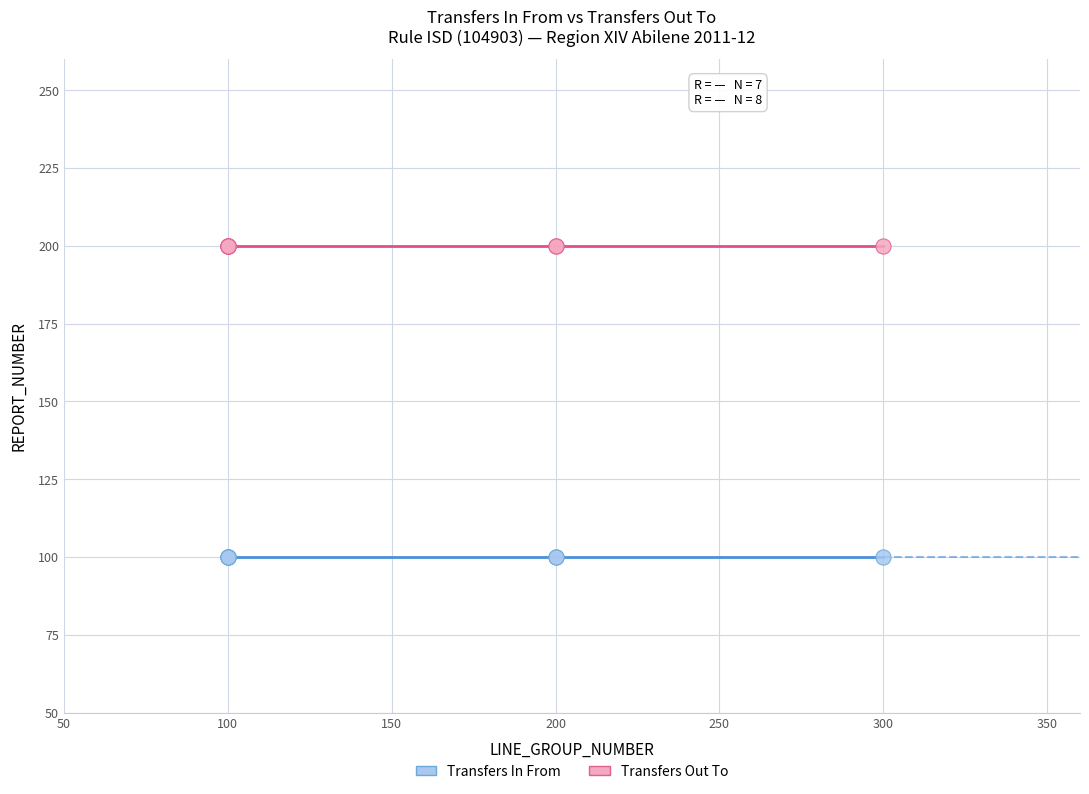

Which series reaches the minimum Y coordinate?

Transfers In From